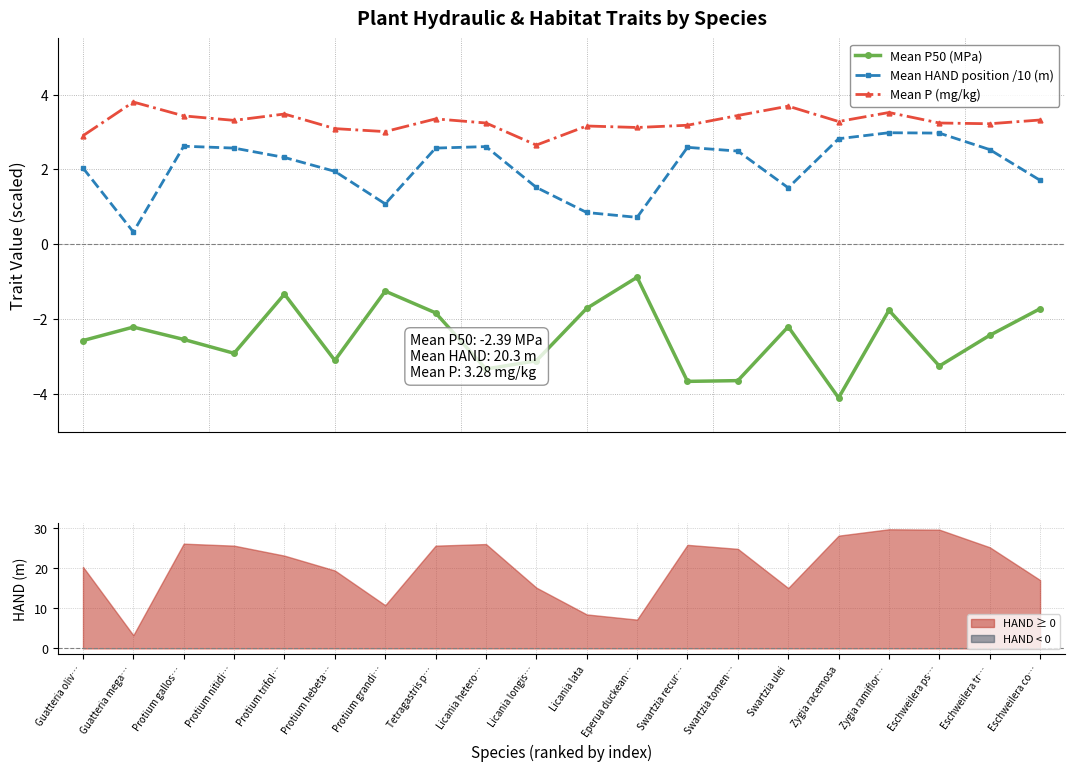

What is the difference between the second highest and second lowest values in the Mean HAND position /10 (m) series?

2.2